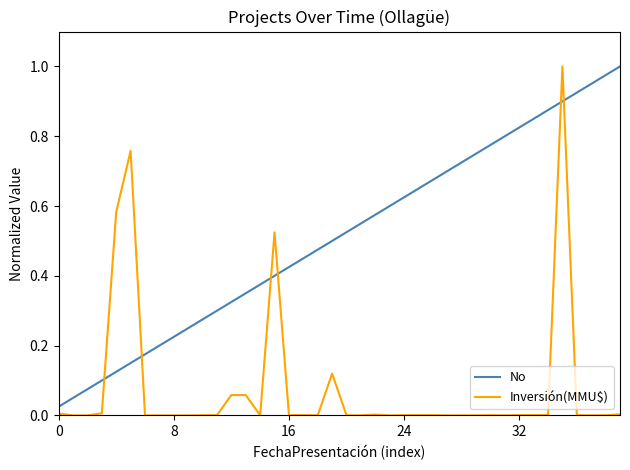

True or false: No and Inversión(MMU$) intersect in this chart.

True